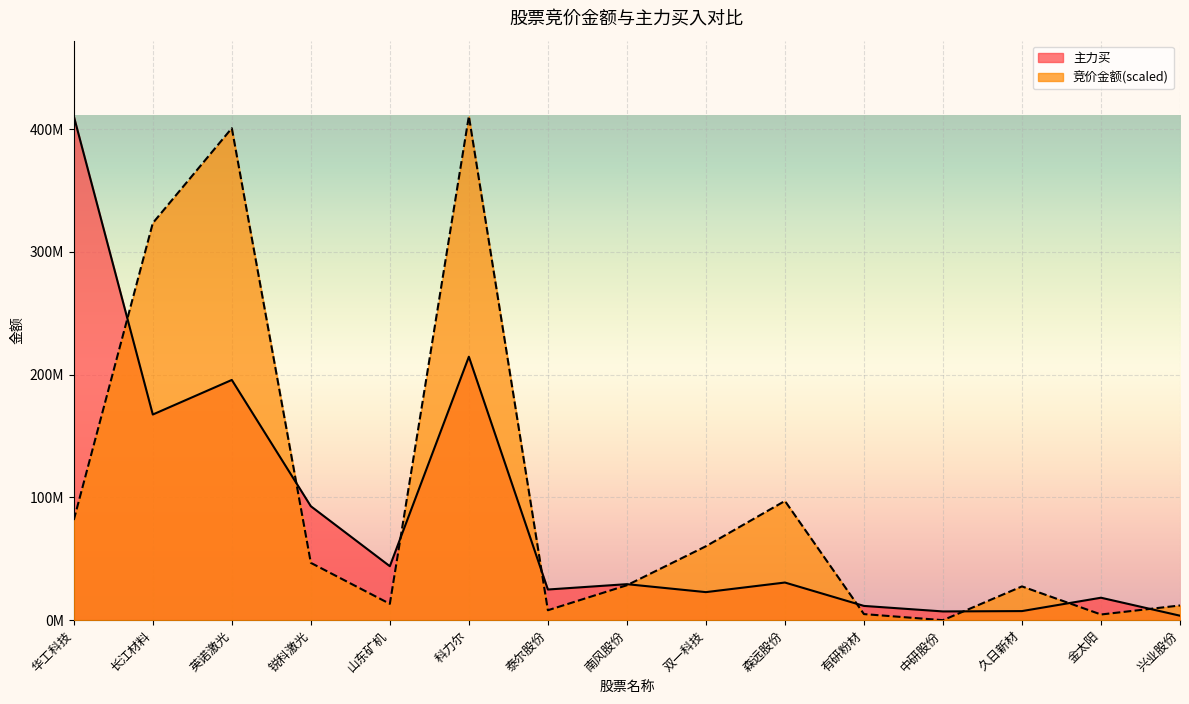

How many interior local valleys does the 竞价金额 series have?

4